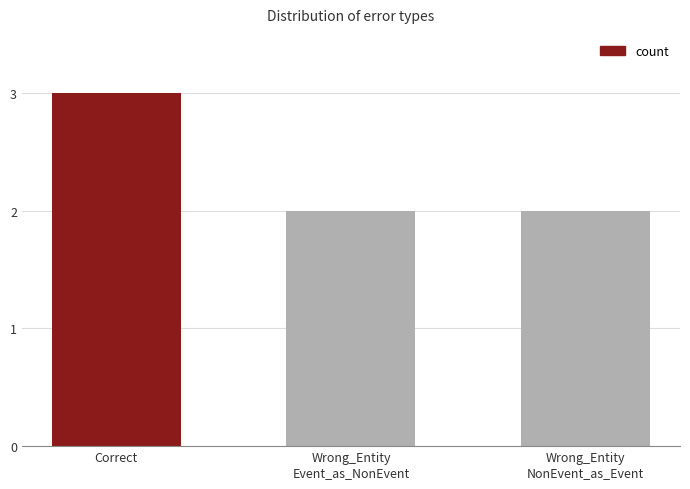

Read the value at Correct.

3